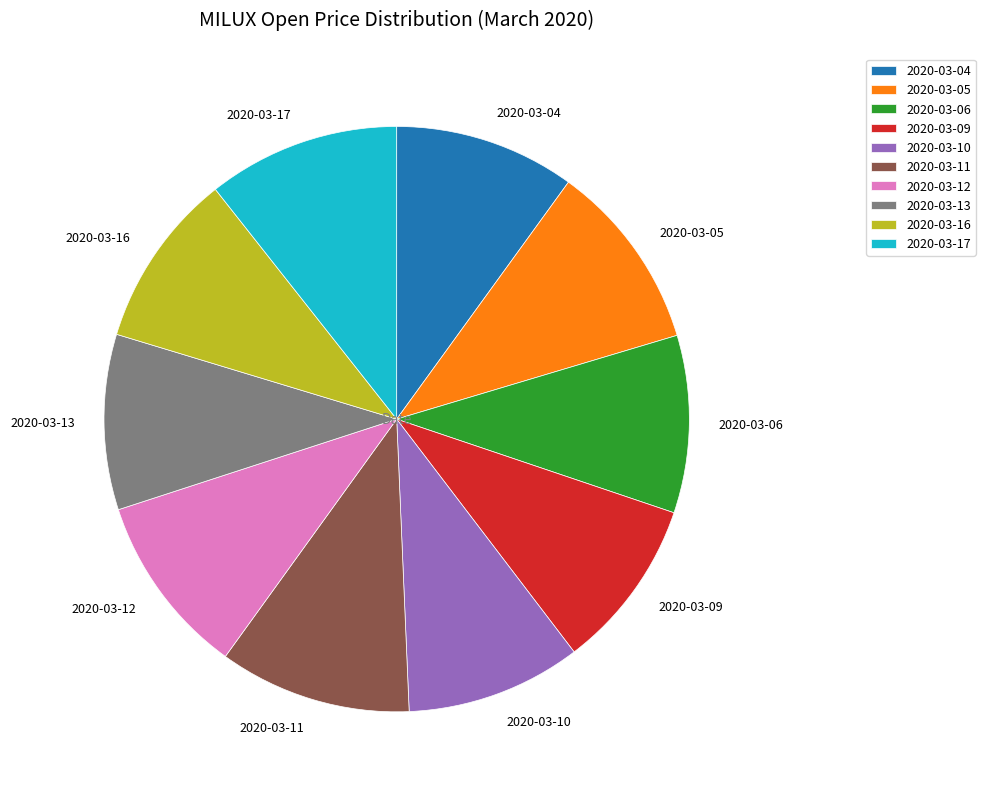

Is there any slice that represents more than half of the pie?

No